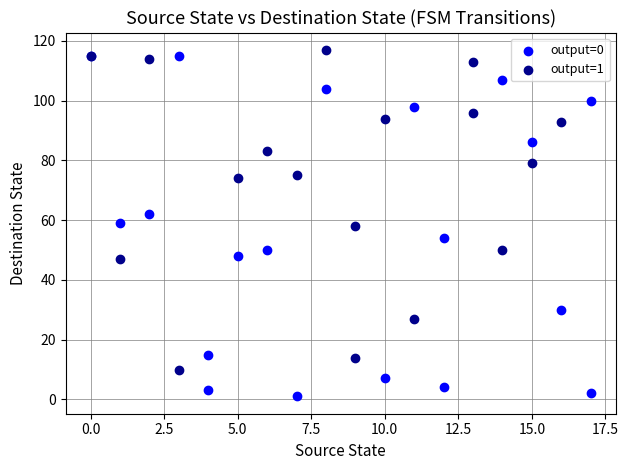

Which series contains the highest Y value?

output=1